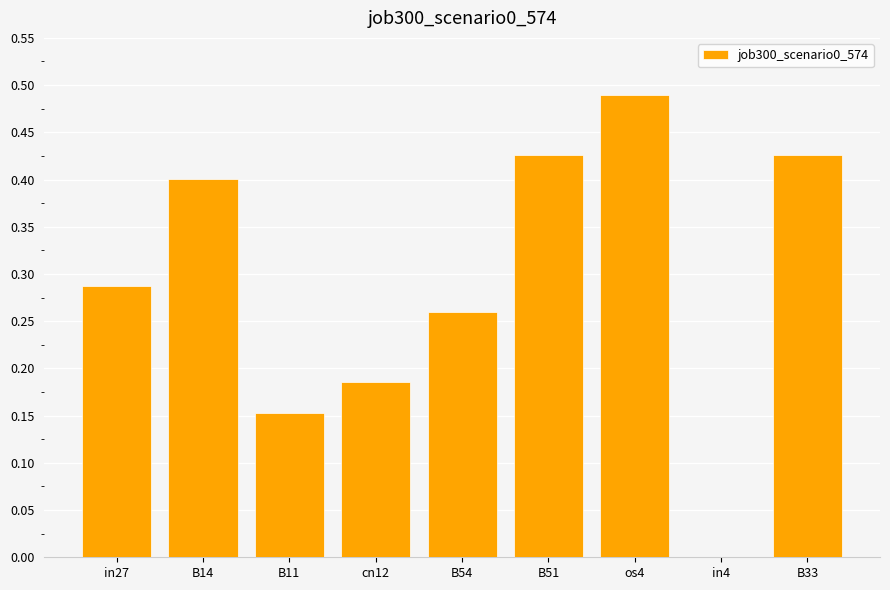

Is it true that the value at in4 is 0.0?

True